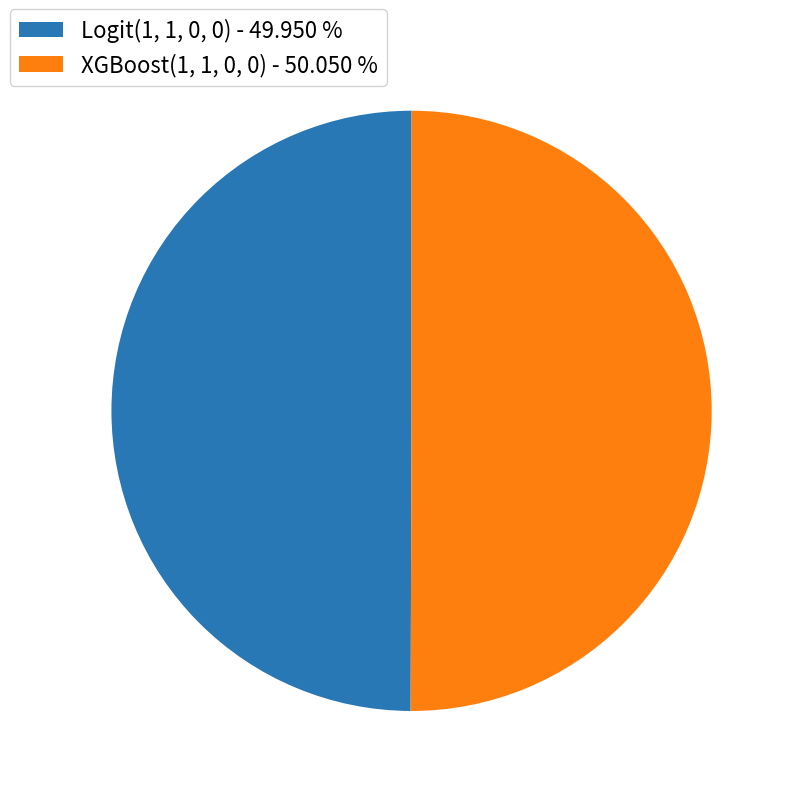

Do XGBoost(1, 1, 0, 0) - 50.050 % and Logit(1, 1, 0, 0) - 49.950 % together represent more than half of the pie?

Yes